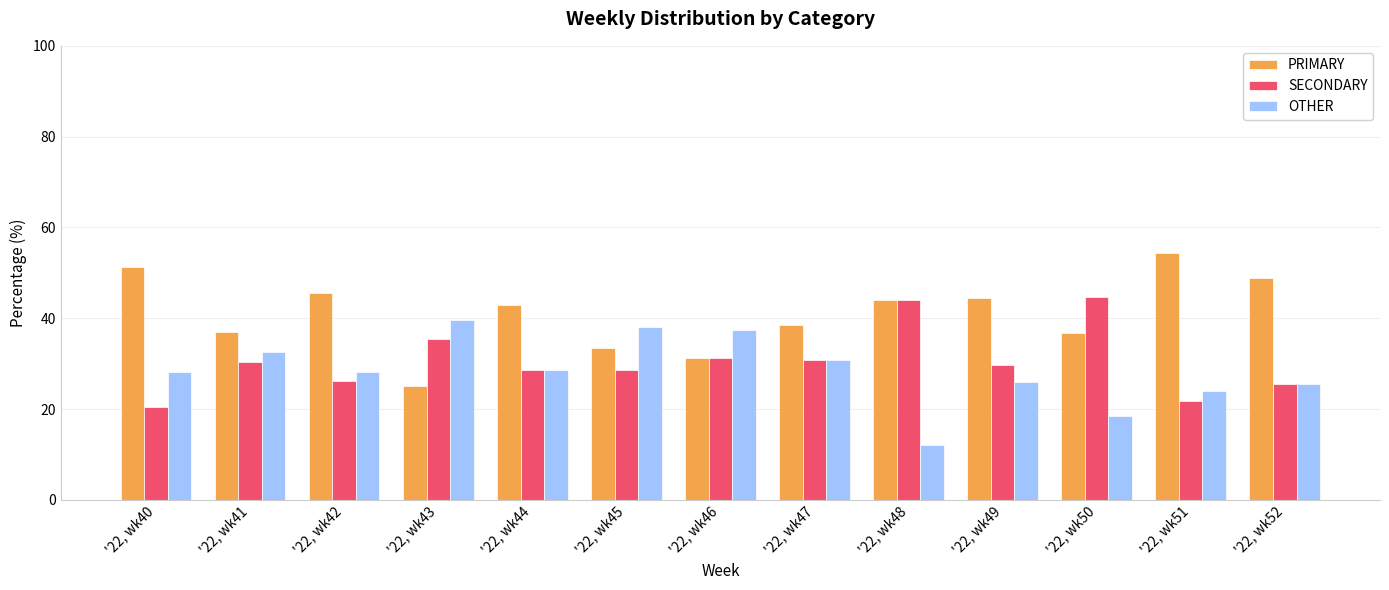

What is the value of the OTHER bar at the 12th from the left?

23.9